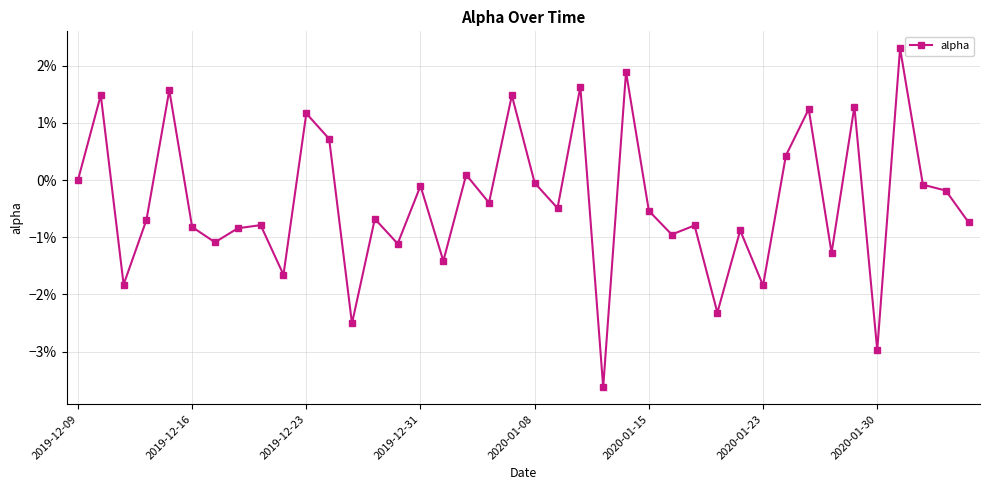

Does the chart have visible grid lines?

Yes